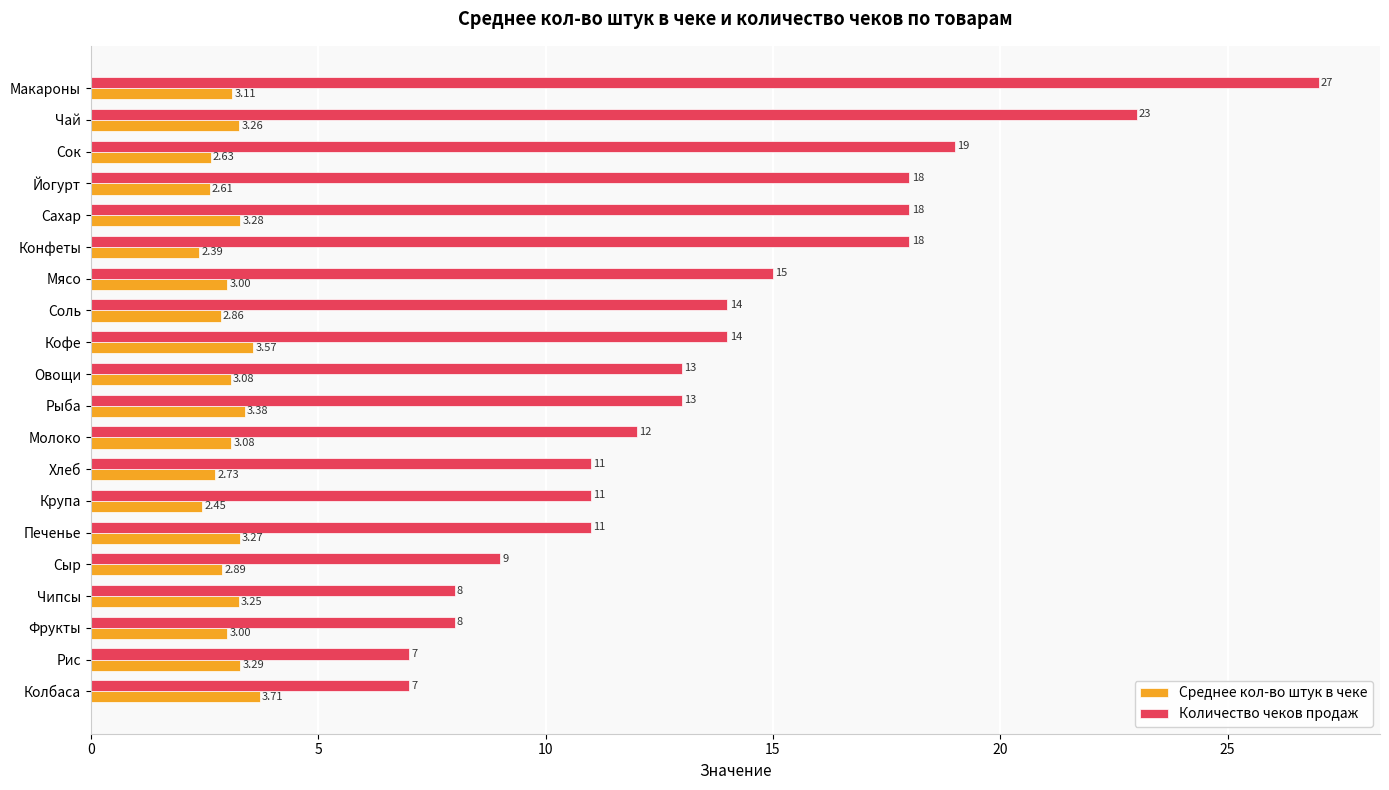

Which label corresponds to the smallest value in the chart?

Конфеты